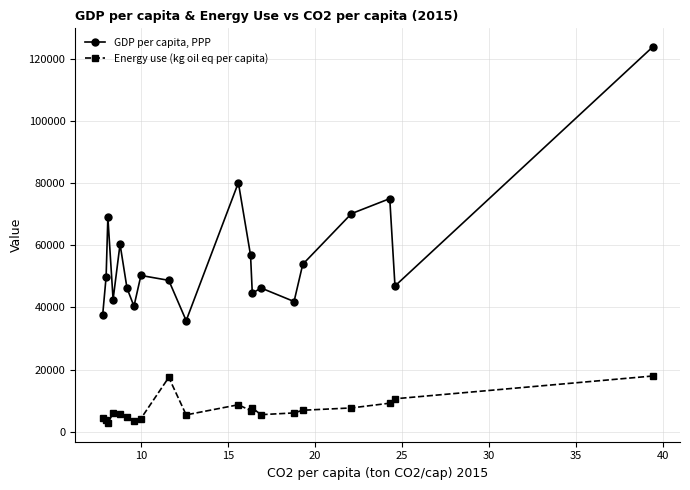

How many lines are shown in the chart?

2